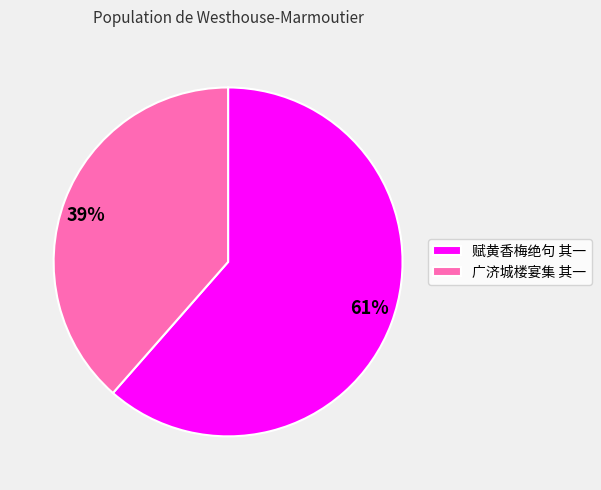

To the nearest percent, what is the average slice percentage?

50%